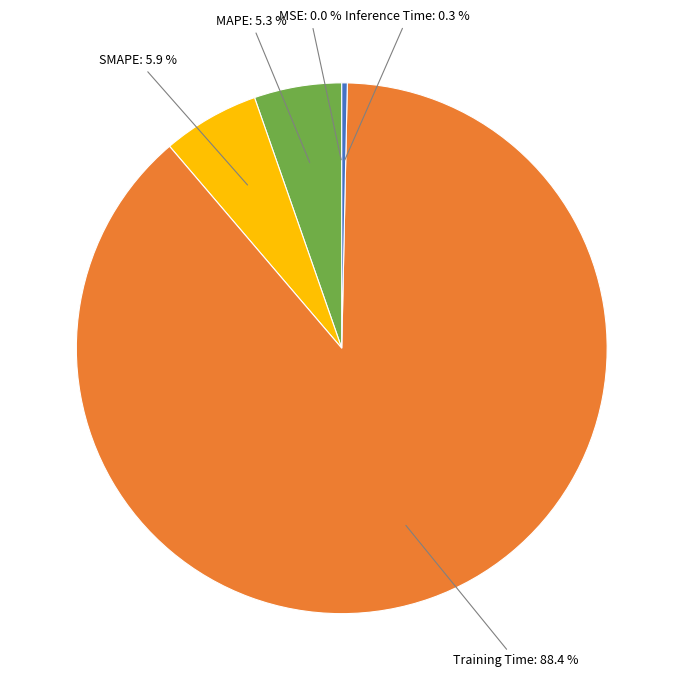

Does any single category account for the majority?

Yes